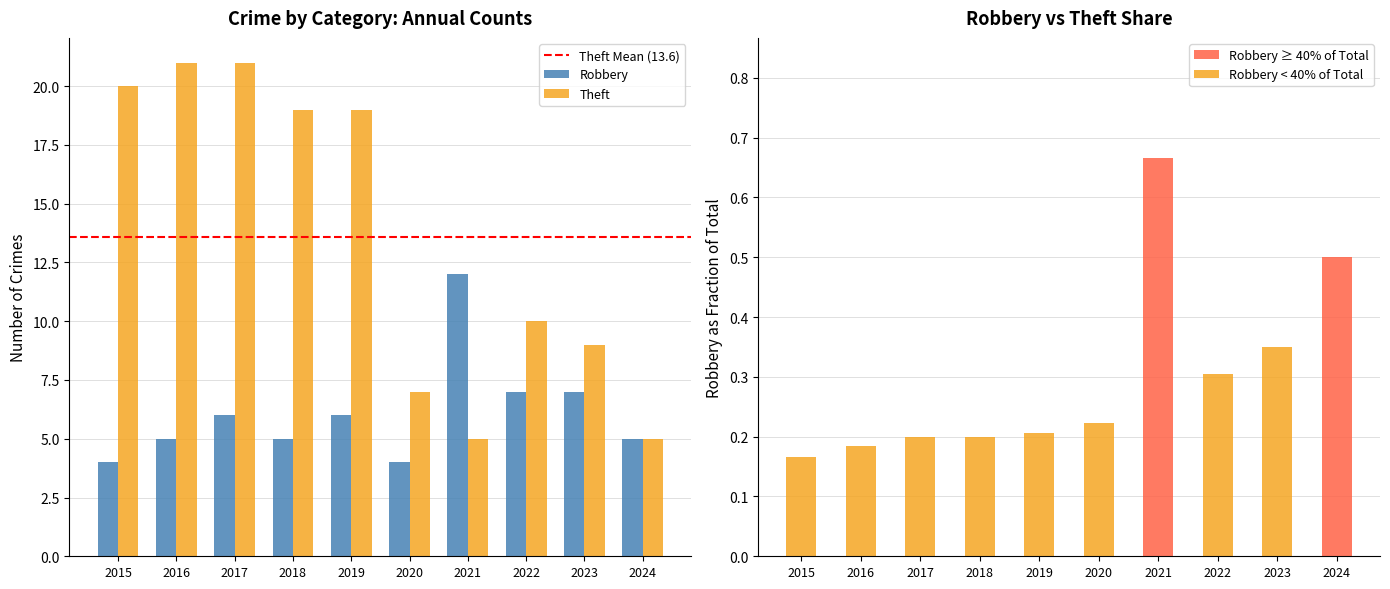

At which category does the chart reach its peak across all series?

2016